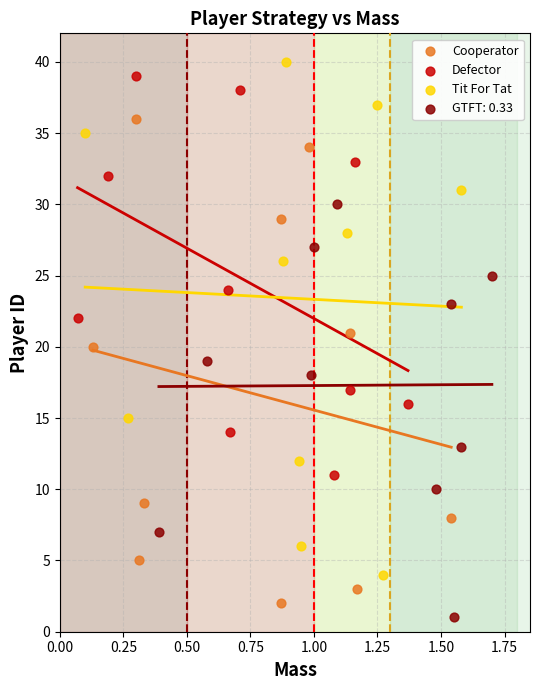

Which series reaches the maximum Y coordinate?

Tit For Tat